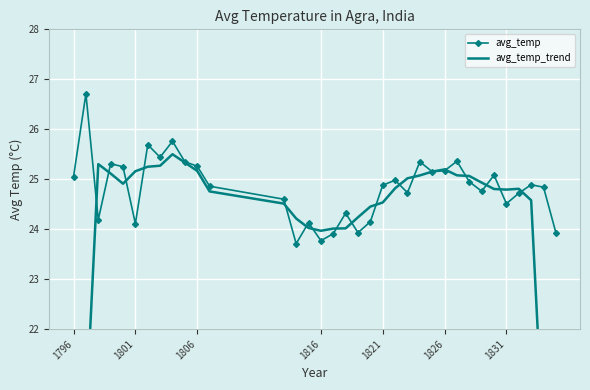

Is it true that avg_temp equals 25.1 at 1796?

True